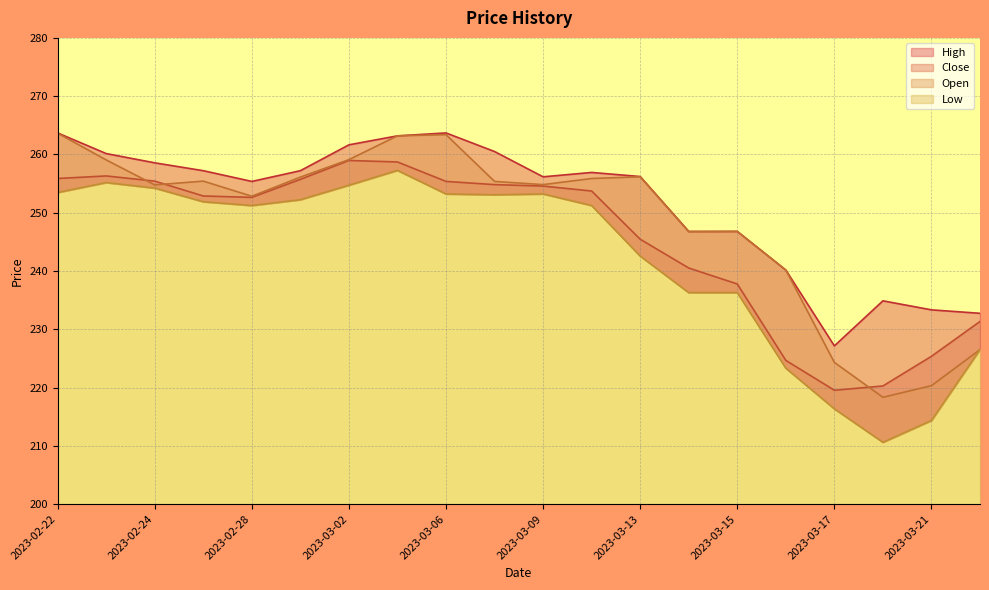

Rank the series by their average value, from highest to lowest.

High, Open, Close, Low